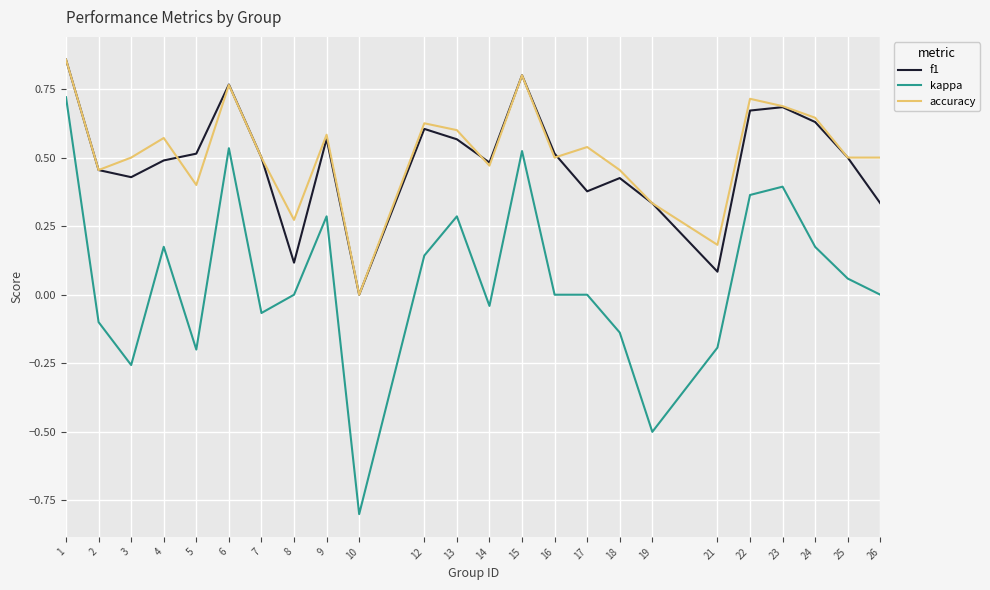

Which series changed the most between 3 and 24?

kappa